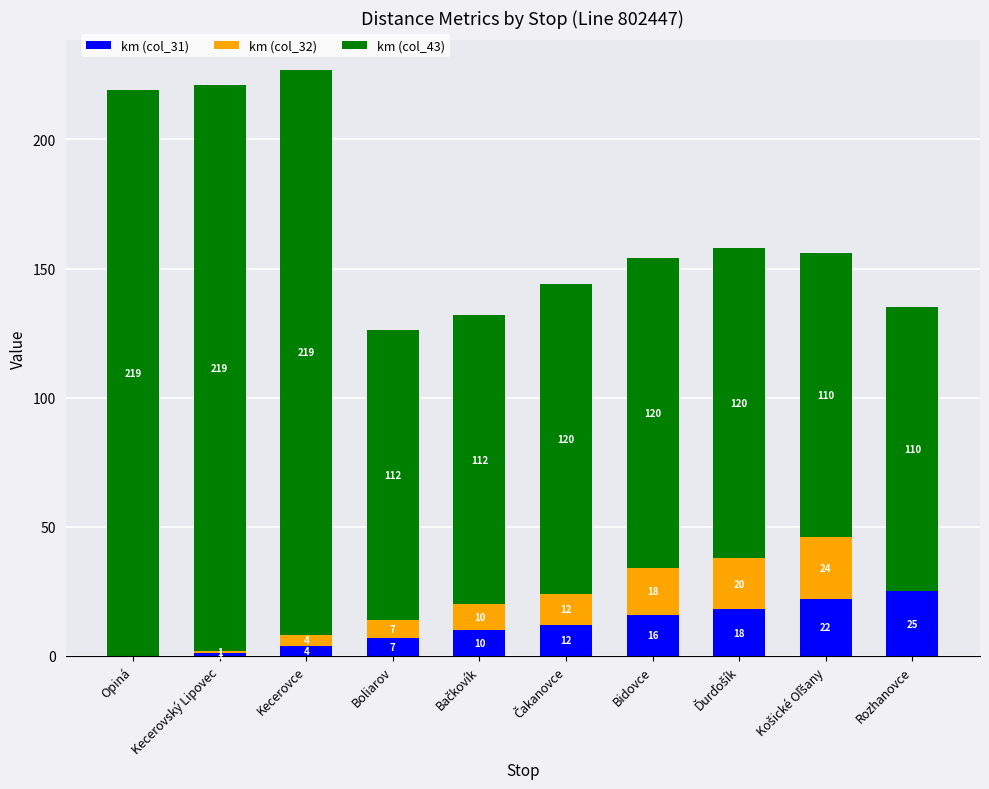

At which category is the sum across all series the highest?

Kecerovce